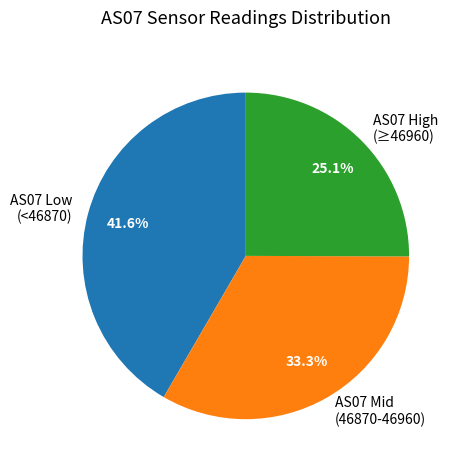

Rank the categories by value from highest to lowest.

AS07 Low (<46870), AS07 Mid (46870-46960), AS07 High (≥46960)